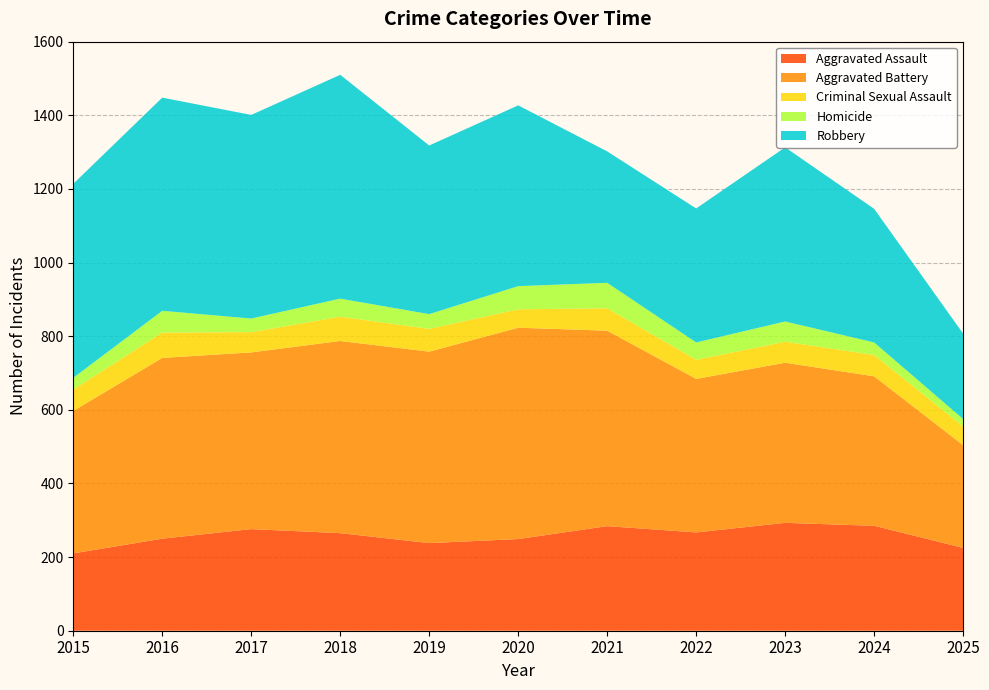

Reading left to right, what are all the values shown in this chart?

Aggravated Assault: 210	250	276	265	238	249	284	267	293	285	225
Aggravated Battery: 387	491	480	522	520	574	531	417	435	406	279
Criminal Sexual Assault: 58	69	55	66	62	50	61	52	57	58	51
Homicide: 32	59	37	49	40	63	69	47	55	34	20
Robbery: 527	579	553	608	458	491	357	364	473	363	232